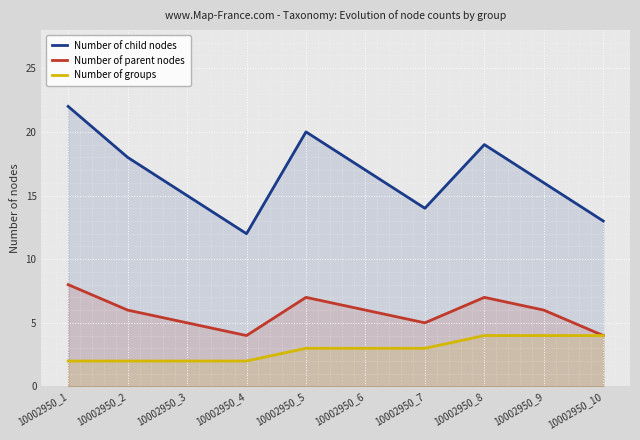

Rank the series by their average value, from highest to lowest.

Number of child nodes, Number of parent nodes, Number of groups